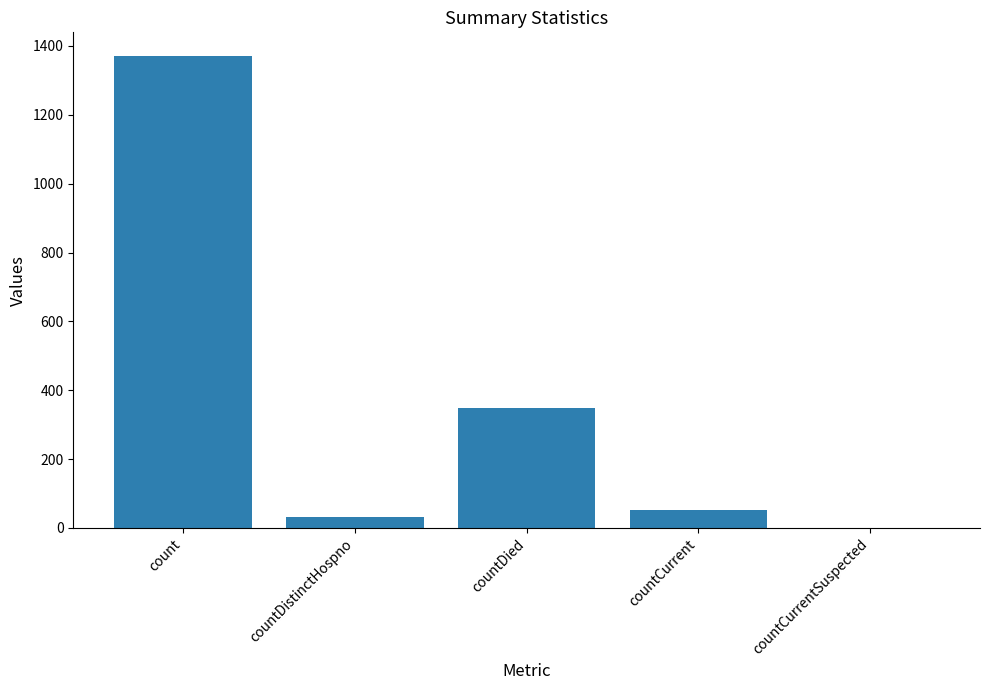

What is the change in value from countCurrent to countCurrentSuspected?

-52